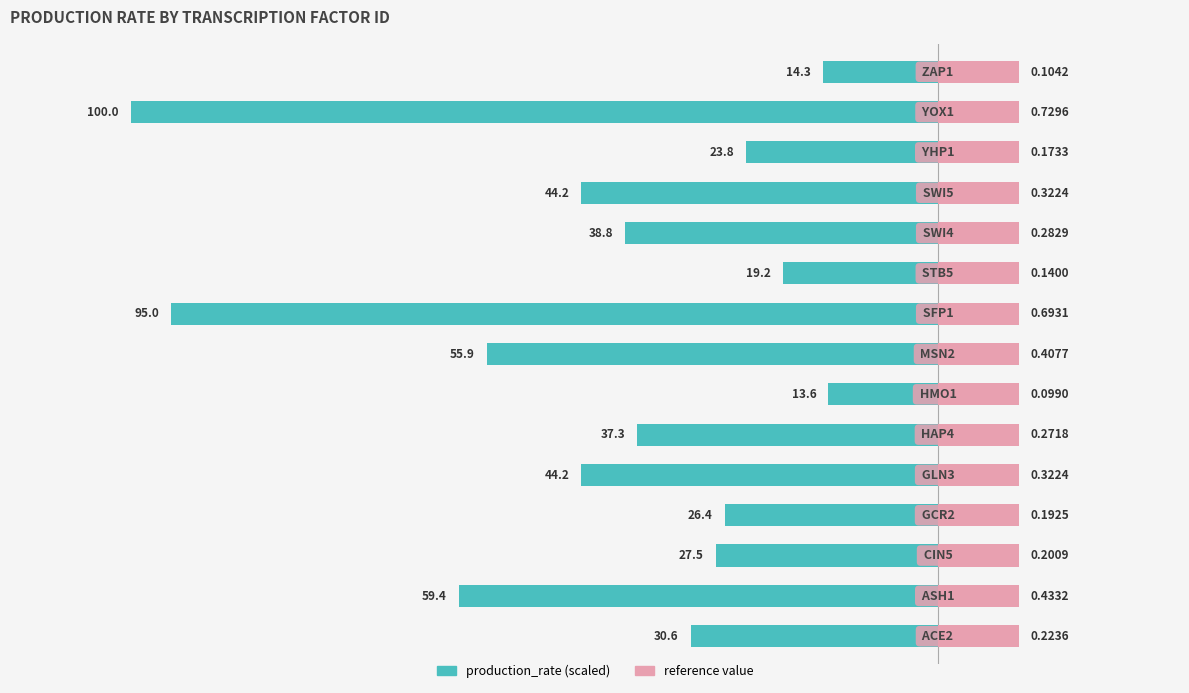

Are the bars grouped side by side (vs. stacked)?

No